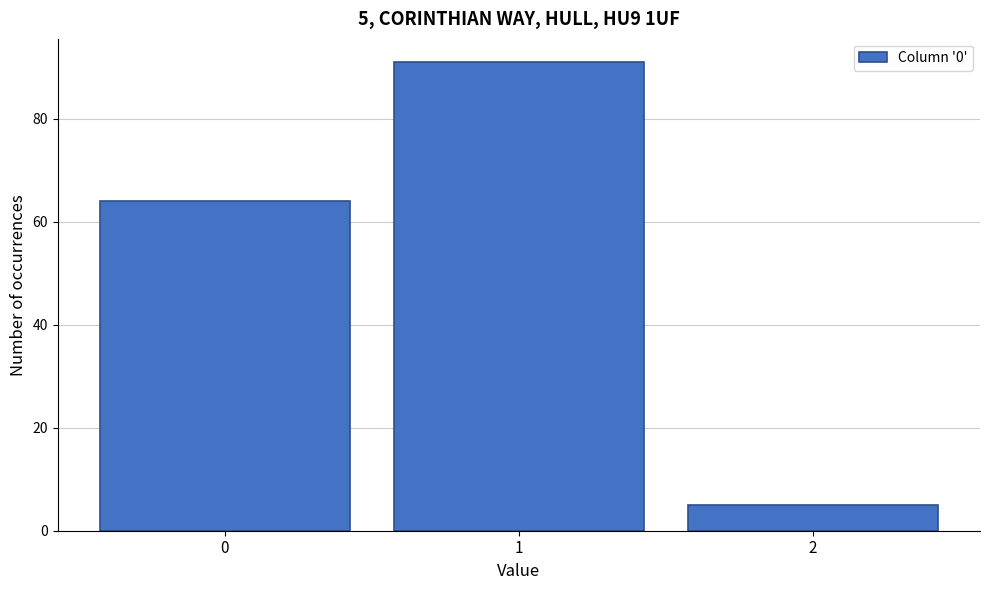

Reading left to right, what are all the values shown in this chart?

0=64	1=91	2=5